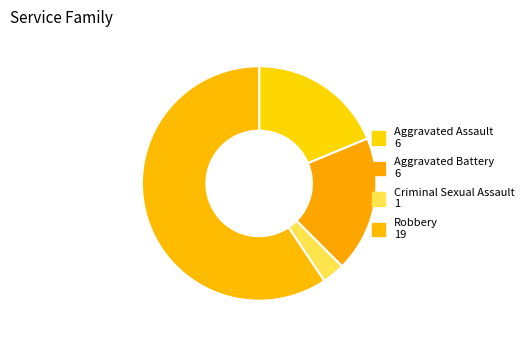

Is there a majority slice in this chart?

Yes